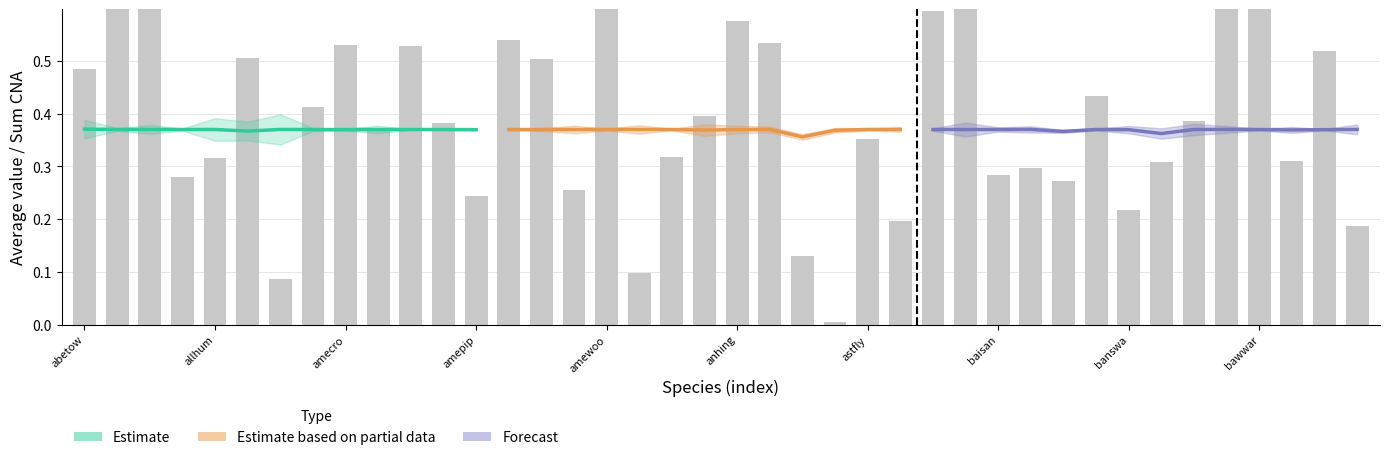

Reading left to right, list all the values displayed in this chart.

avg: 0.4	0.4	0.4	0.4	0.4	0.4	0.4	0.4	0.4	0.4	0.4	0.4	0.4	0.4	0.4	0.4	0.4	0.4	0.4	0.4	0.4	0.4	0.4	0.4	0.4	0.4	0.4	0.4	0.4	0.4	0.4	0.4	0.4	0.4	0.4	0.4	0.4	0.4	0.4	0.4
lower95: 0.4	0.4	0.4	0.4	0.3	0.3	0.3	0.4	0.4	0.4	0.4	0.4	0.4	0.4	0.4	0.4	0.4	0.4	0.4	0.4	0.4	0.4	0.4	0.4	0.4	0.4	0.4	0.4	0.4	0.4	0.4	0.4	0.4	0.4	0.4	0.4	0.4	0.4	0.4	0.4
upper95: 0.4	0.4	0.4	0.4	0.4	0.4	0.4	0.4	0.4	0.4	0.4	0.4	0.4	0.4	0.4	0.4	0.4	0.4	0.4	0.4	0.4	0.4	0.4	0.4	0.4	0.4	0.4	0.4	0.4	0.4	0.4	0.4	0.4	0.4	0.4	0.4	0.4	0.4	0.4	0.4
sum_cna: 0.5	0.8	0.7	0.3	0.3	0.5	0.1	0.4	0.5	0.4	0.5	0.4	0.2	0.5	0.5	0.3	0.6	0.1	0.3	0.4	0.6	0.5	0.1	0.0	0.4	0.2	0.6	0.8	0.3	0.3	0.3	0.4	0.2	0.3	0.4	0.6	0.6	0.3	0.5	0.2